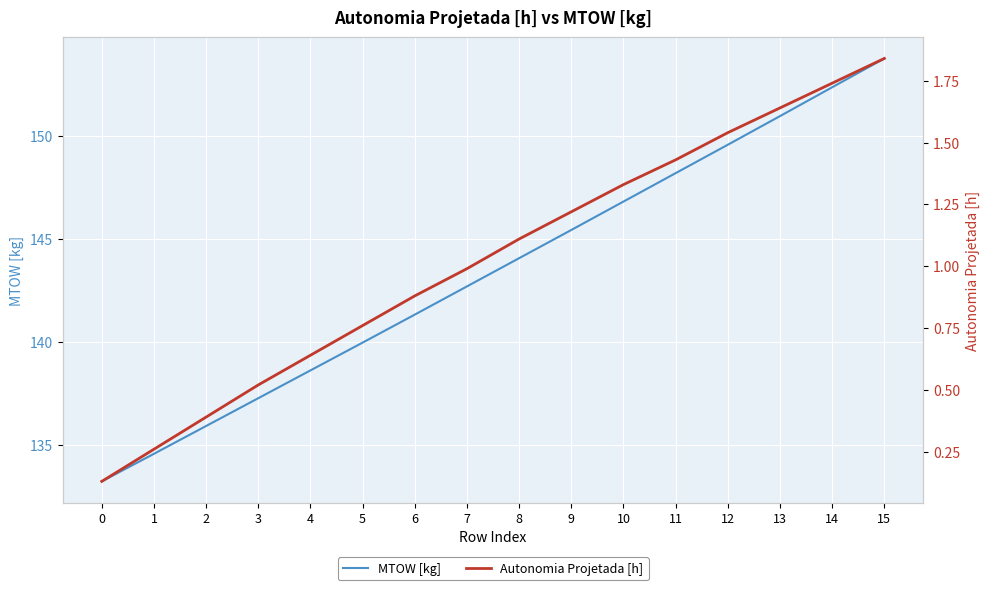

Between 6 and 15, which series saw the biggest shift?

MTOW [kg]